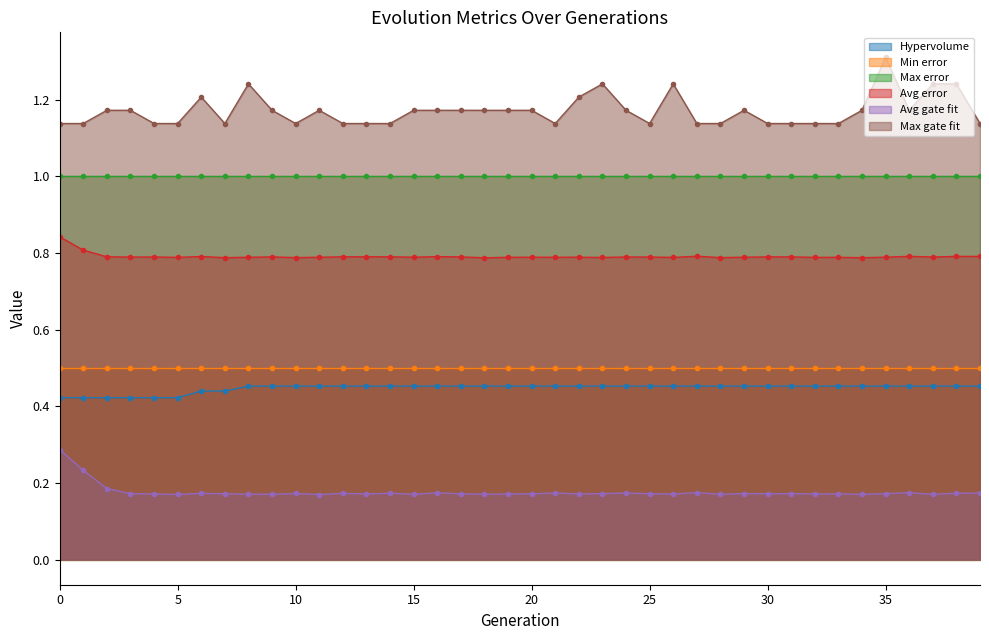

True or false: Avg error and Hypervolume cross at least once.

False